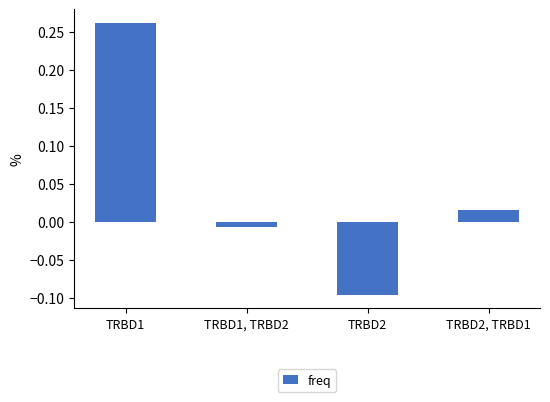

Rank the categories by value from lowest to highest.

TRBD2, TRBD1, TRBD2, TRBD2, TRBD1, TRBD1